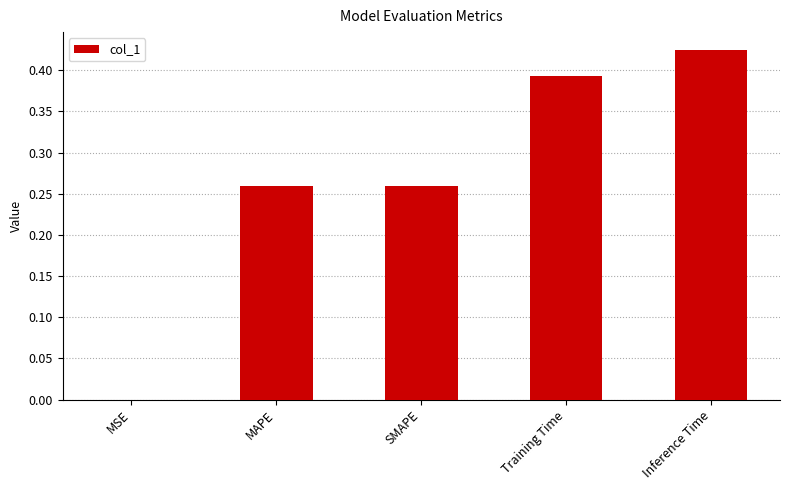

What is the change in value from MSE to Training Time?

+0.4